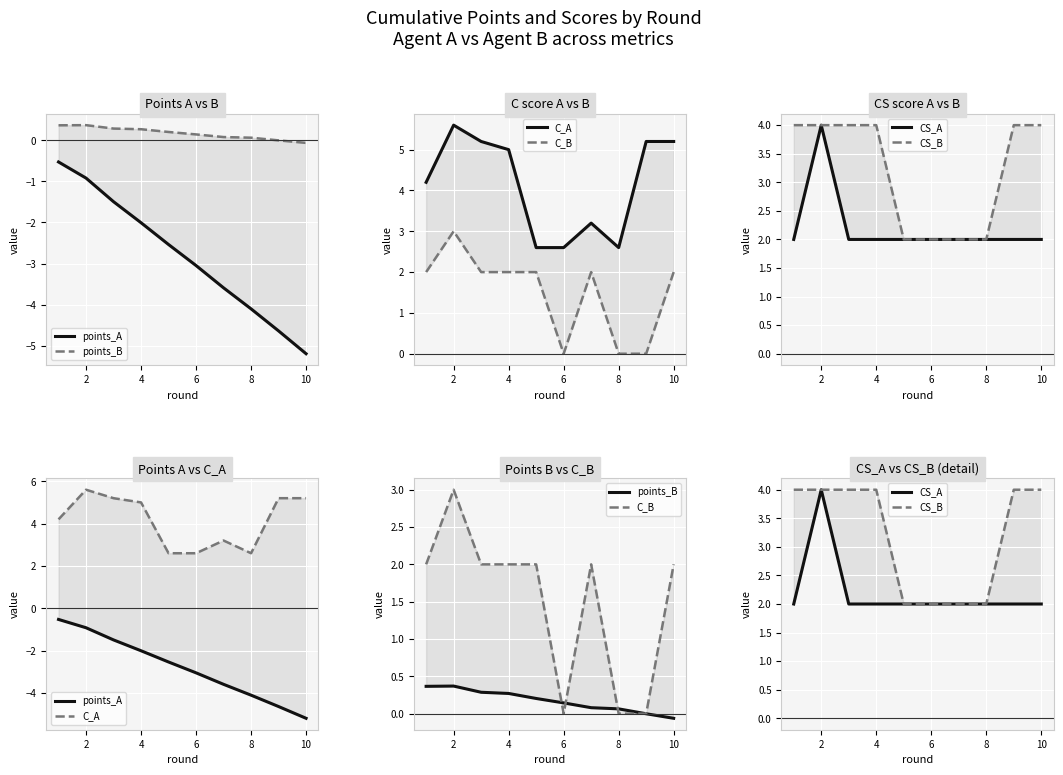

The CS_B series shows 5.8 at 4. True or false?

False